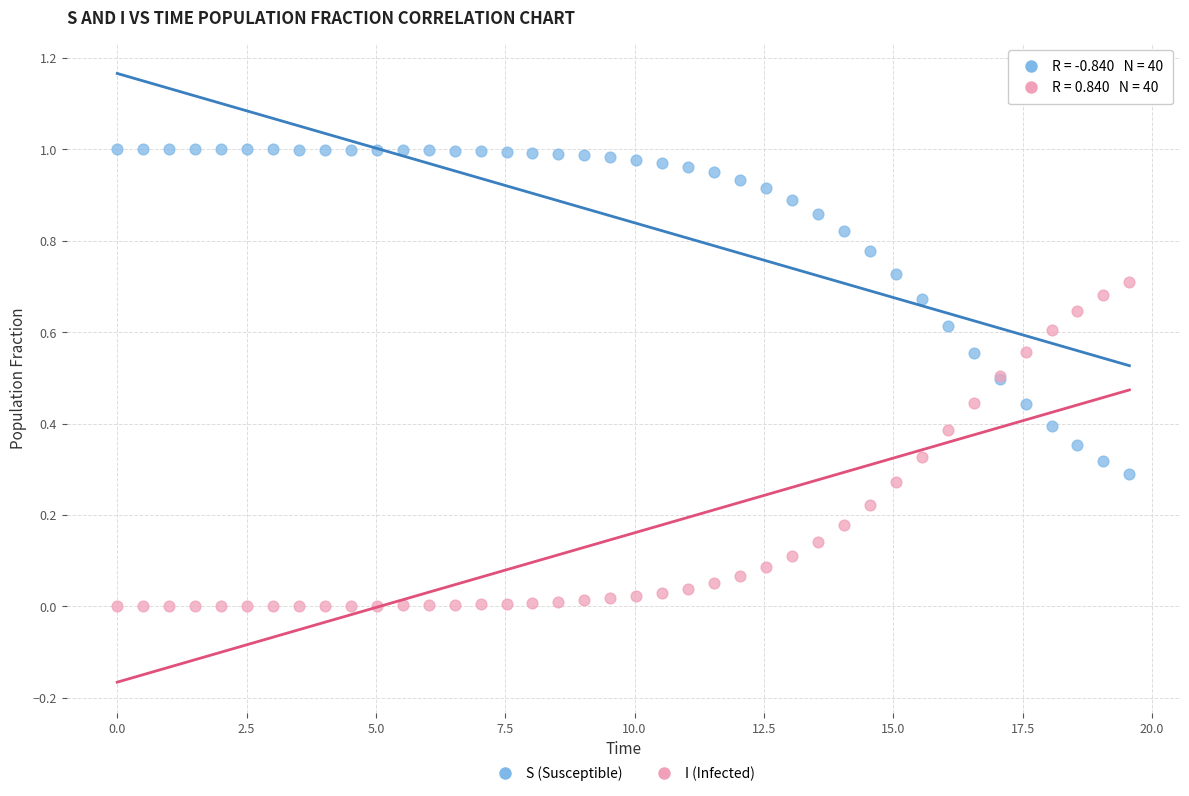

Which series contains the highest Y value?

S (Susceptible)